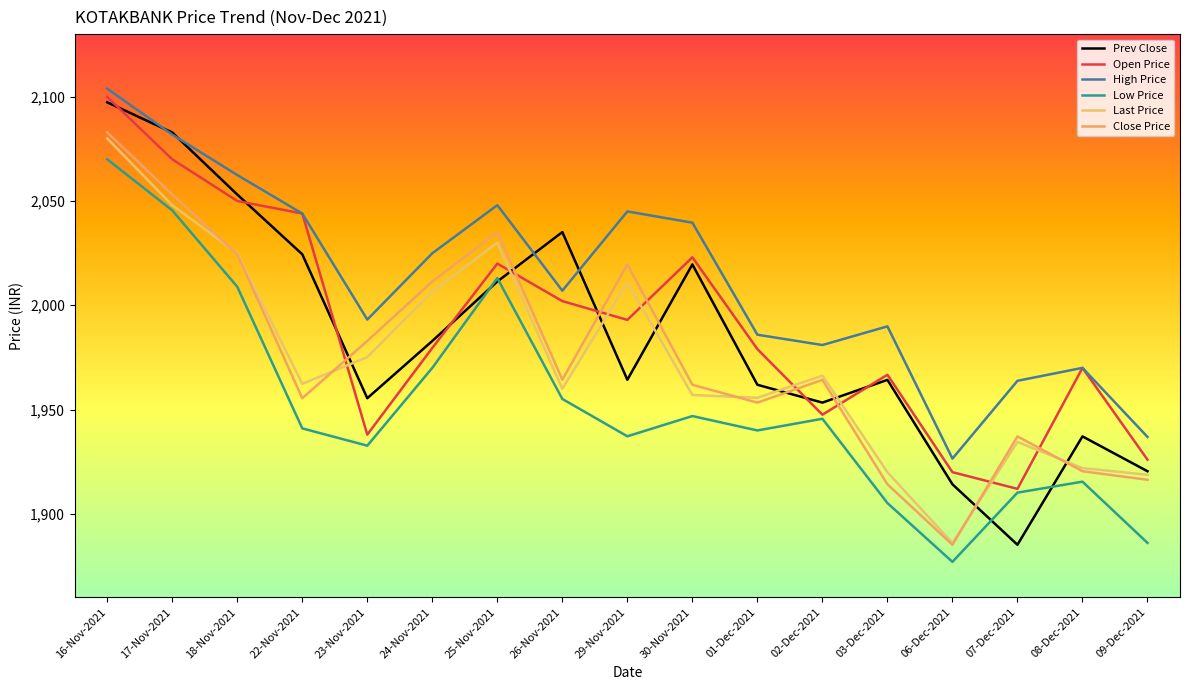

True or false: High Price and Low Price cross at least once.

False